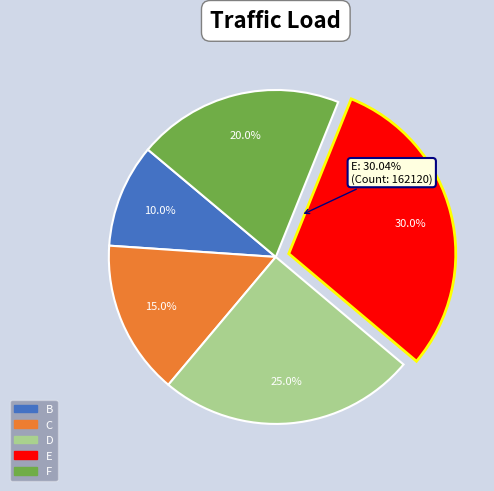

Rank the categories by value from lowest to highest.

B, C, F, D, E